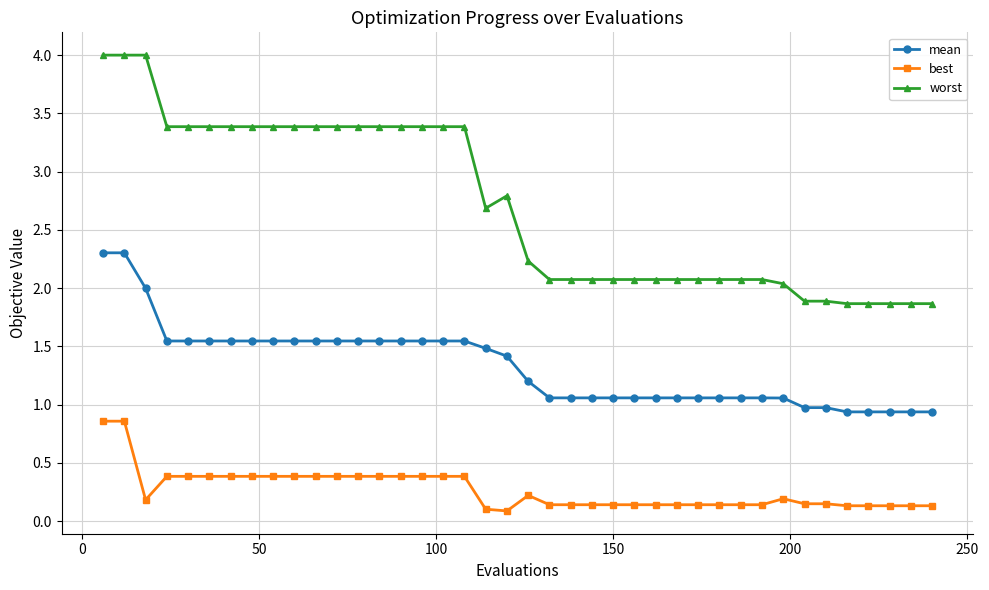

True or false: best has more than 0 points higher than both neighbors.

True